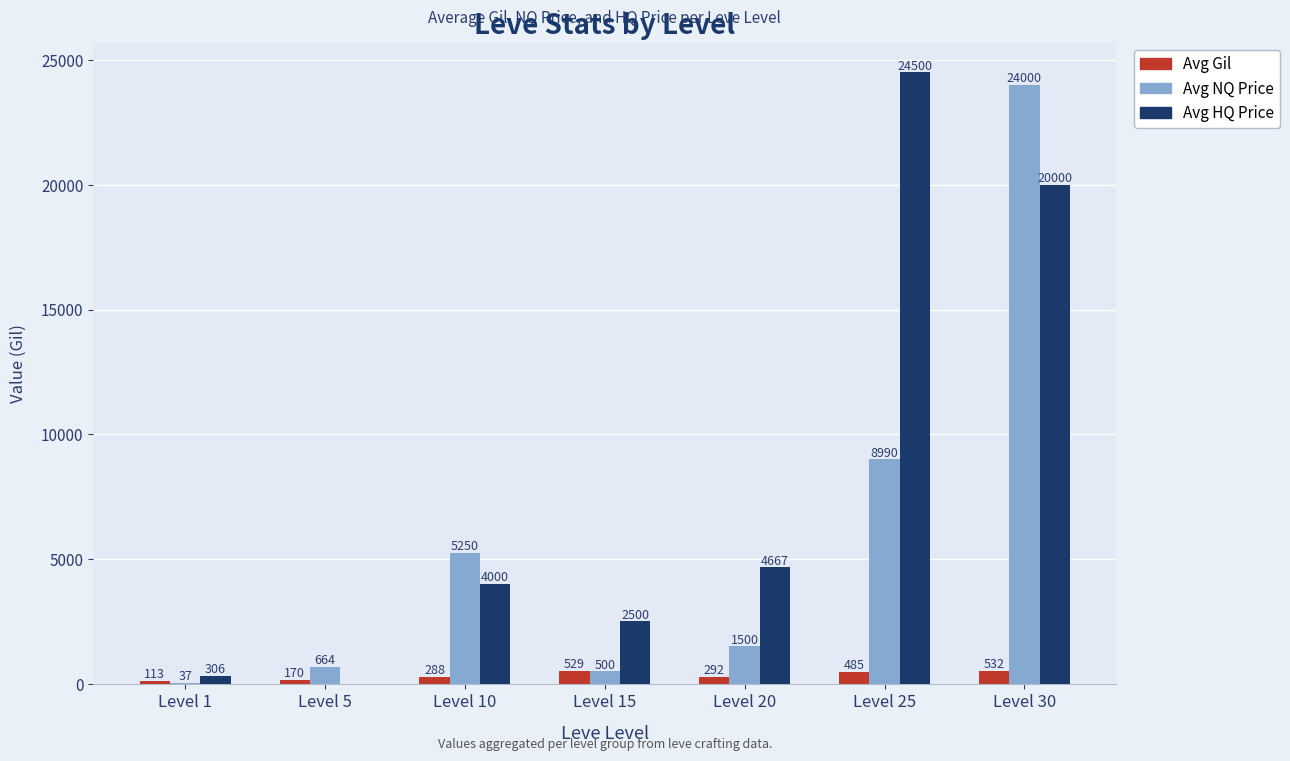

At which label is Avg Gil closest to 322?

Level 20